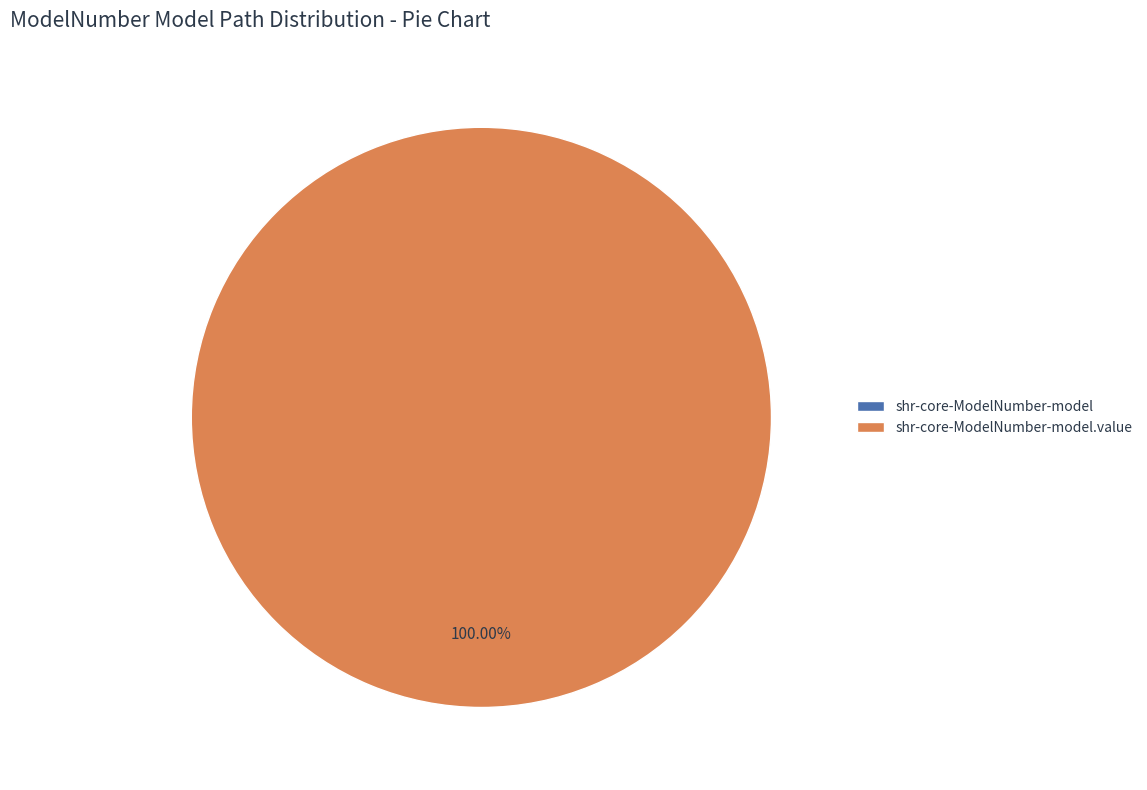

Which slice is the smallest?

shr-core-ModelNumber-model